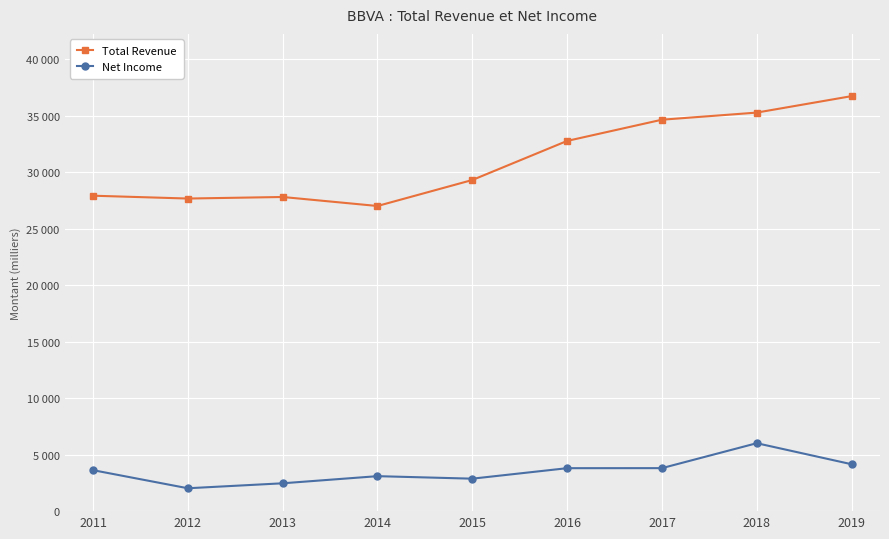

The value of Total Revenue at 2013 is 39657609. True or false?

False